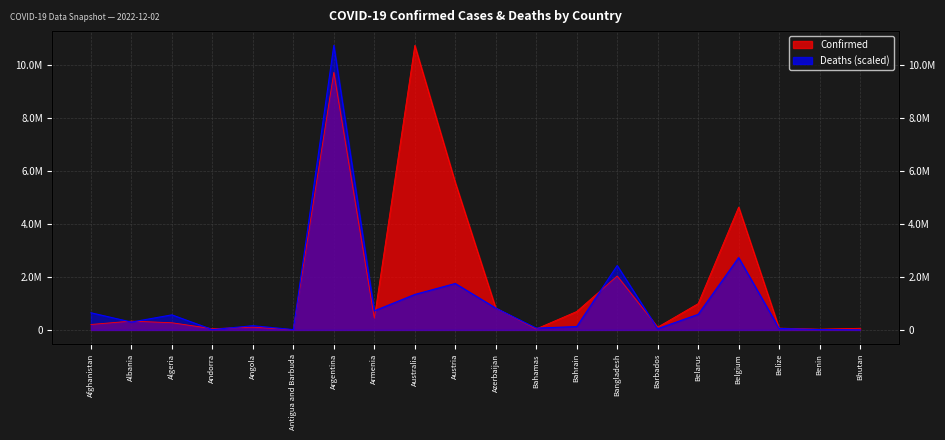

Does the chart display data point markers on the line(s)?

No